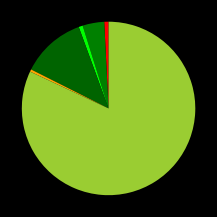

To the nearest percent, what is the difference between the largest and smallest slice percentages?

82%